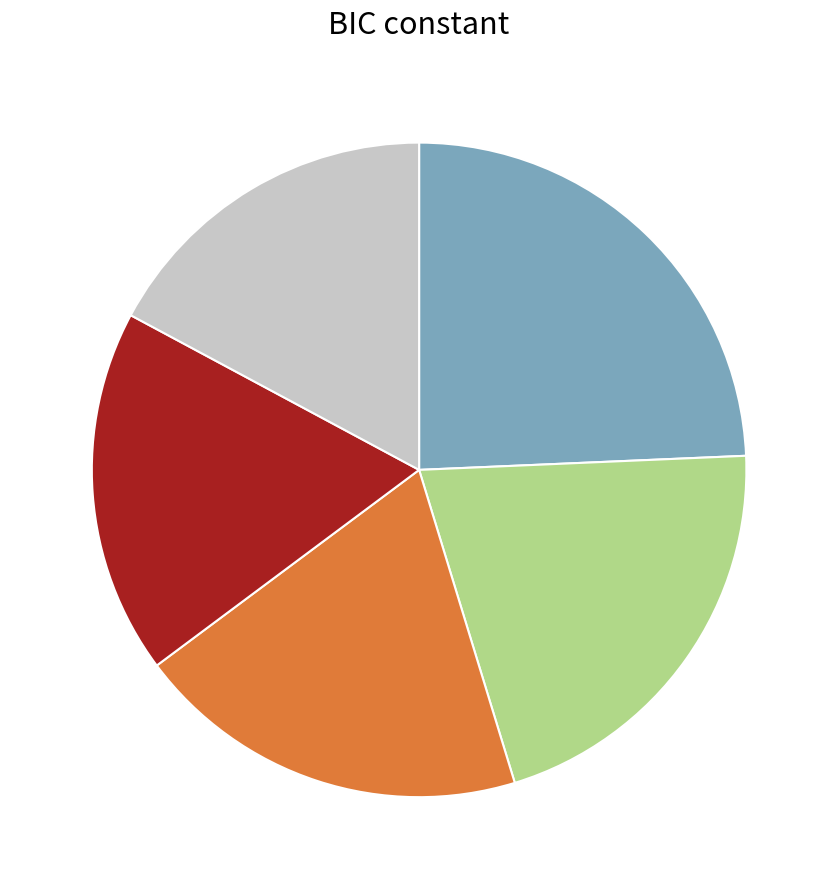

Does any single category account for the majority?

No